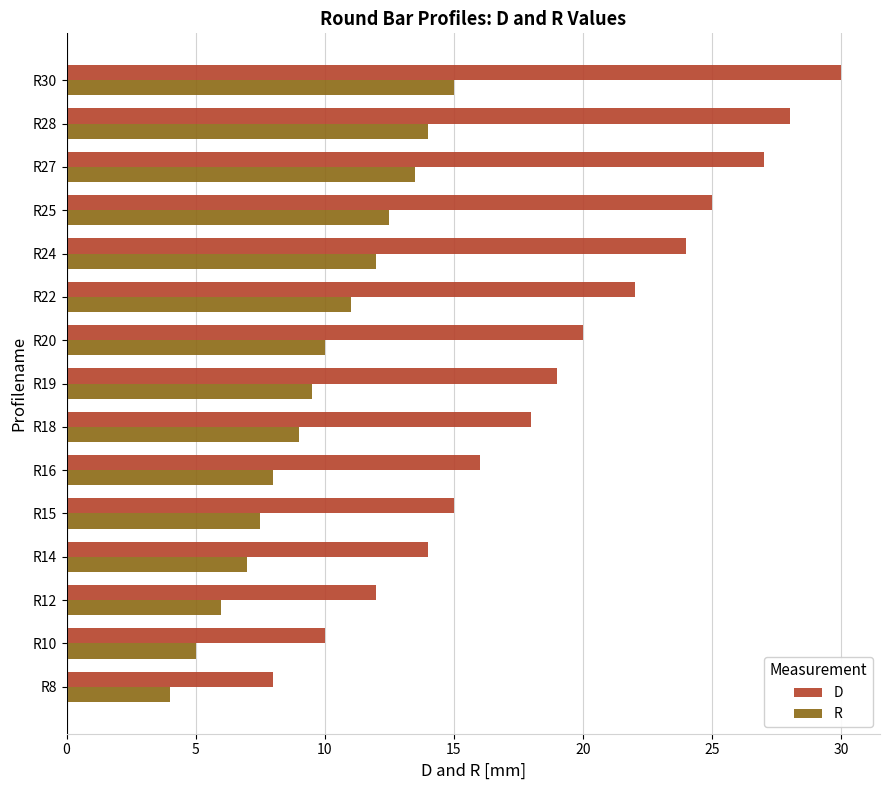

What is the total value across all series at R16?

24.0